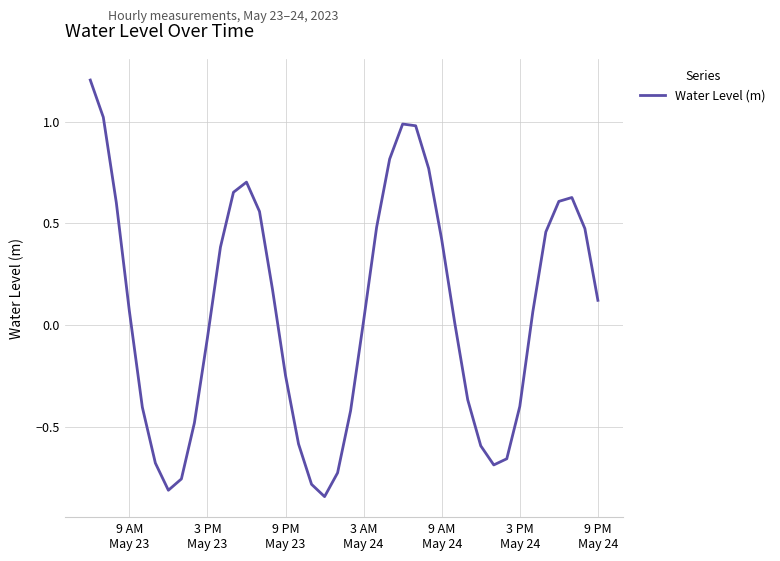

What is the difference between the maximum and minimum values?

2.0